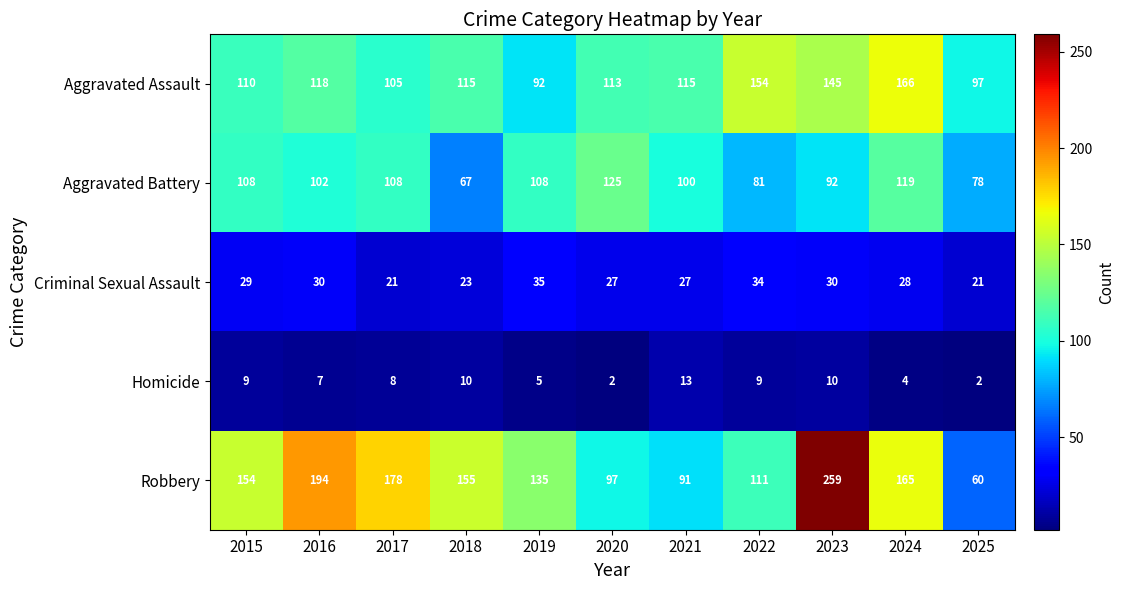

The Aggravated Battery series shows 115 at 2025. True or false?

False